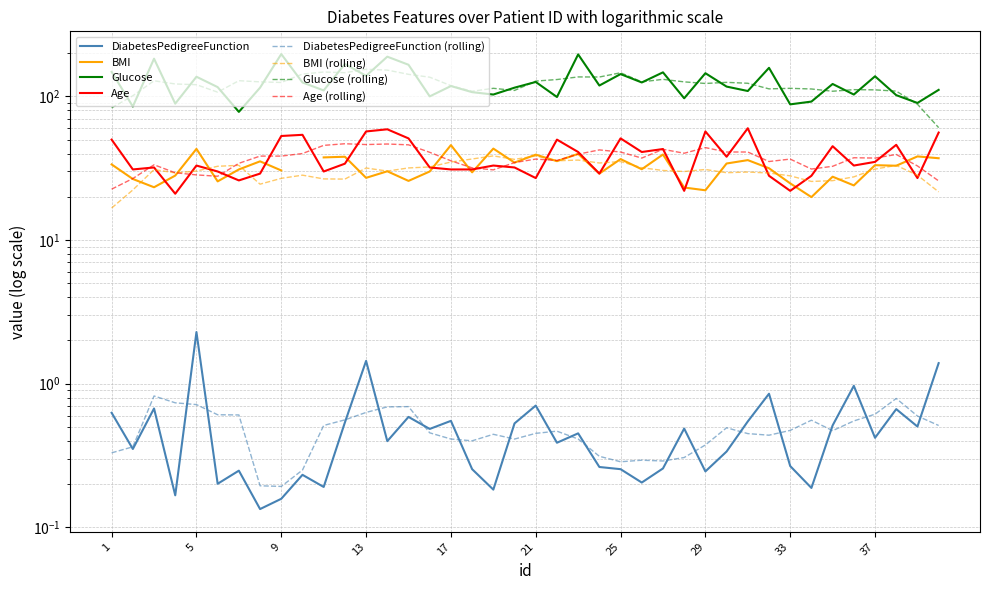

Is the value of DiabetesPedigreeFunction at 17 greater than the value of Glucose at 17?

No